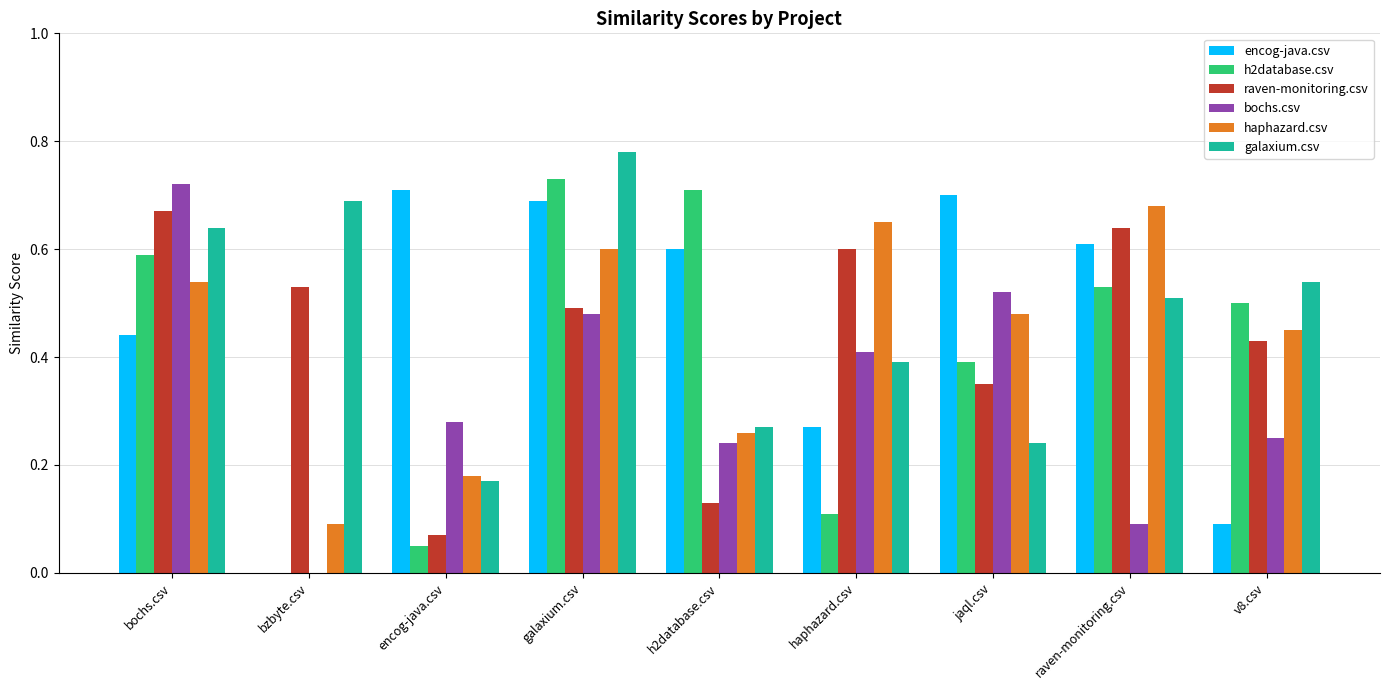

What is the total value across all series at galaxium.csv?

3.8